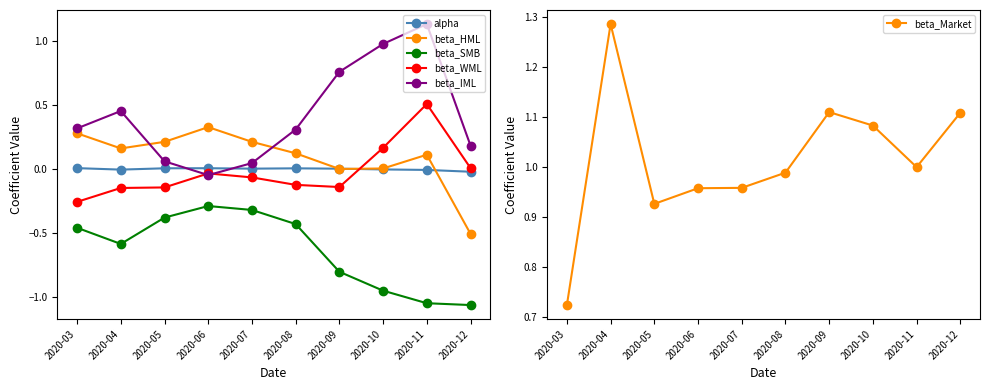

Which series has the largest range (max minus min)?

beta_IML